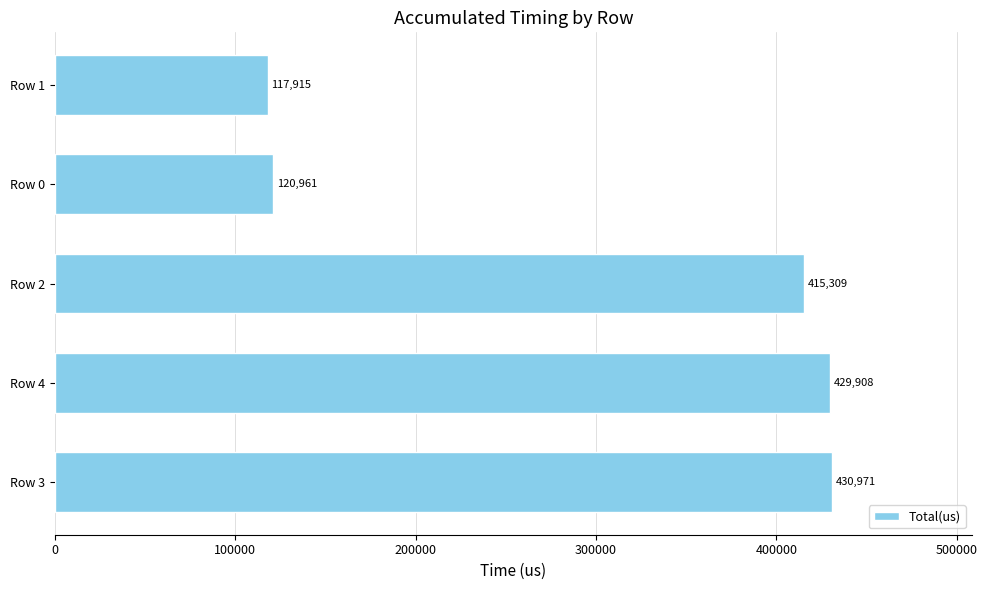

What is the sum of all values?

1515064